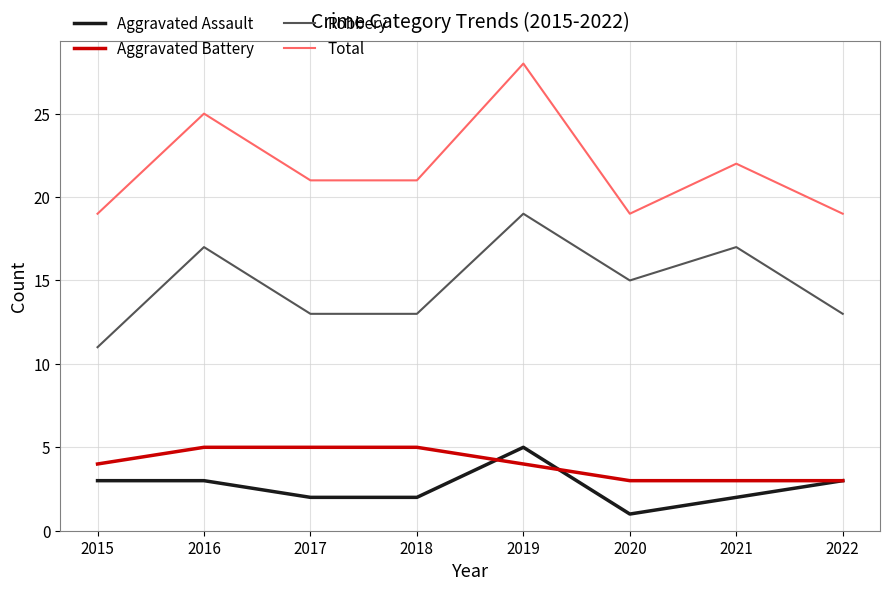

The Robbery series shows 4 at 2019. True or false?

False